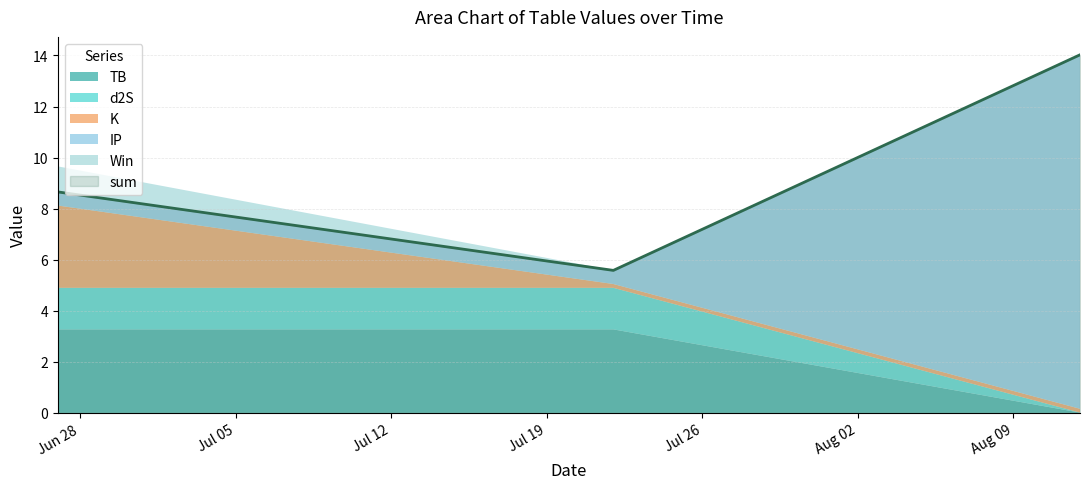

What is the label of the 1st point from the left?

2021-06-27